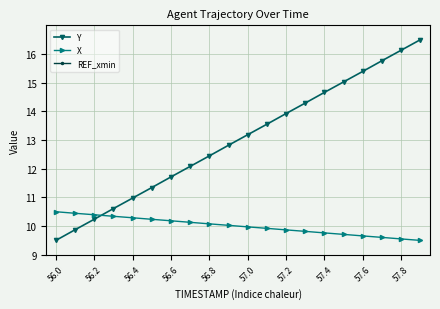

Is it true that X equals 7.1 at 56.6?

False